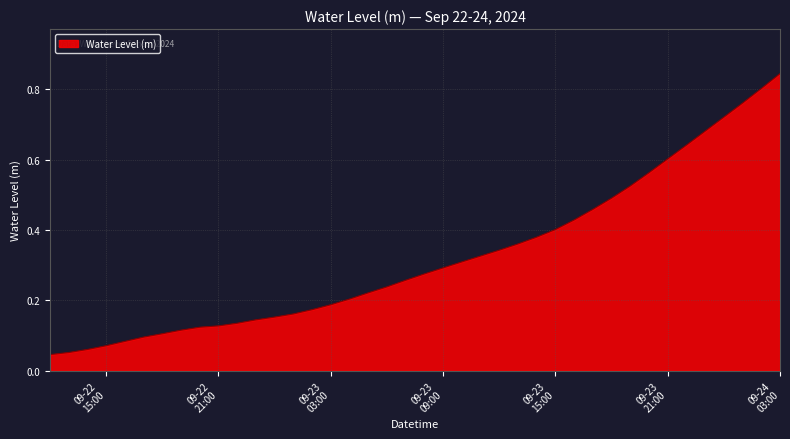

Reading right to left, what are all the values shown in this chart?

0.8	0.8	0.8	0.7	0.7	0.6	0.6	0.6	0.5	0.5	0.5	0.4	0.4	0.4	0.4	0.3	0.3	0.3	0.3	0.3	0.3	0.2	0.2	0.2	0.2	0.2	0.2	0.2	0.1	0.1	0.1	0.1	0.1	0.1	0.1	0.1	0.1	0.1	0.1	0.0